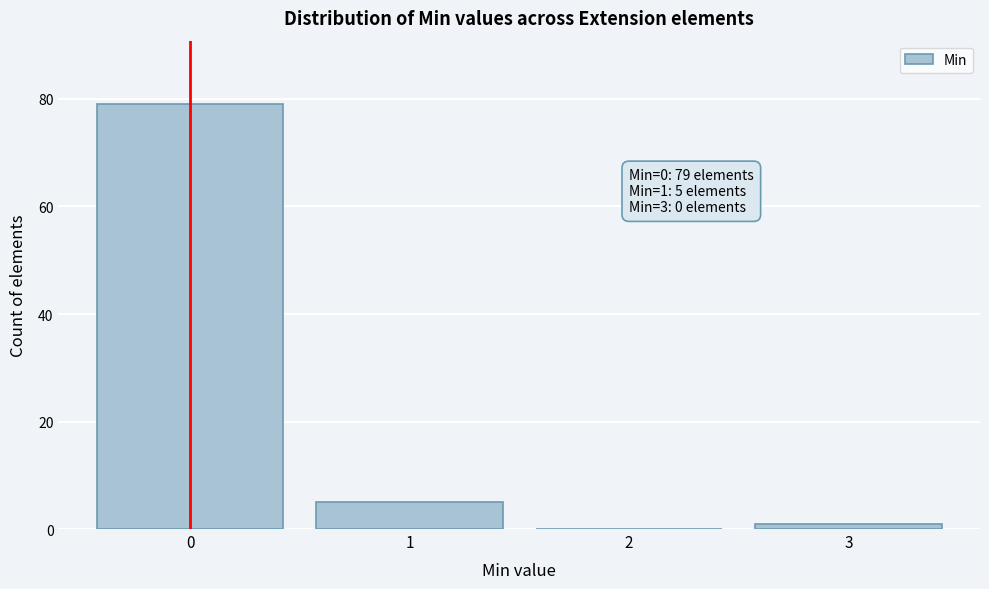

Reading left to right, list all the values displayed in this chart.

0=79	1=5	2=0	3=1